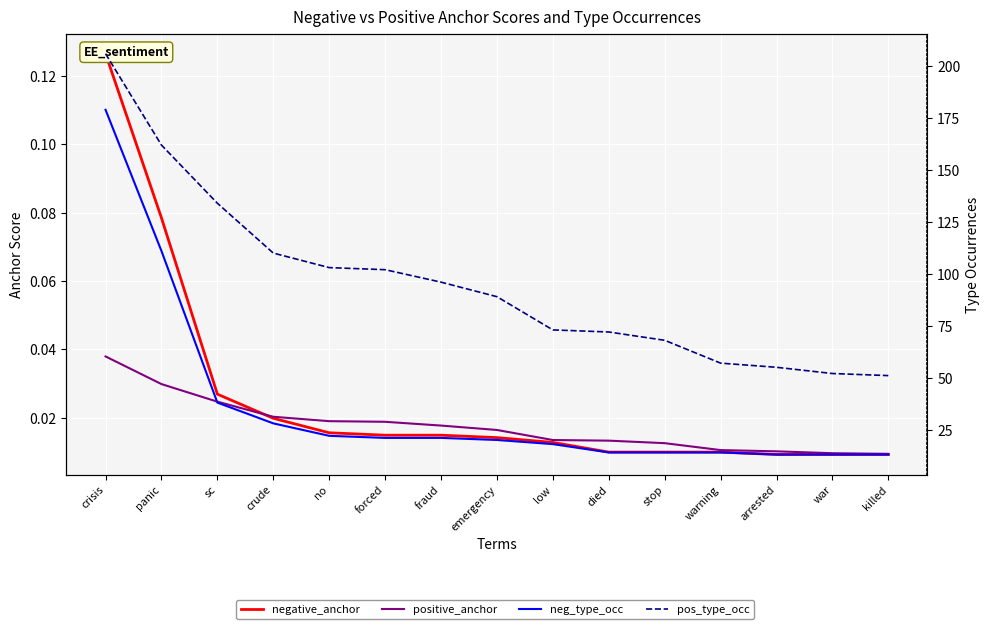

What is the difference between the maximum and second lowest values in the neg_type_occ series?

166.0